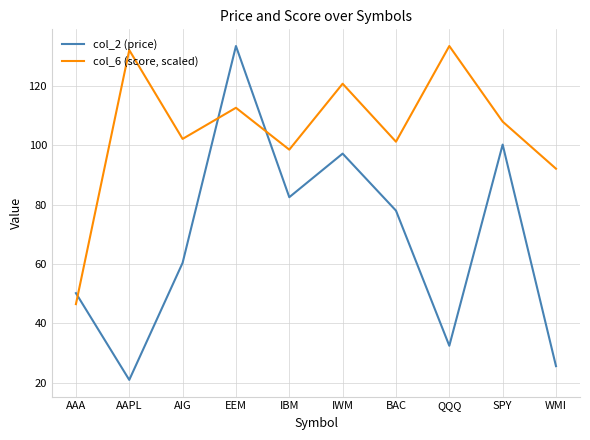

Which series has the largest range (max minus min)?

col_2 (price)